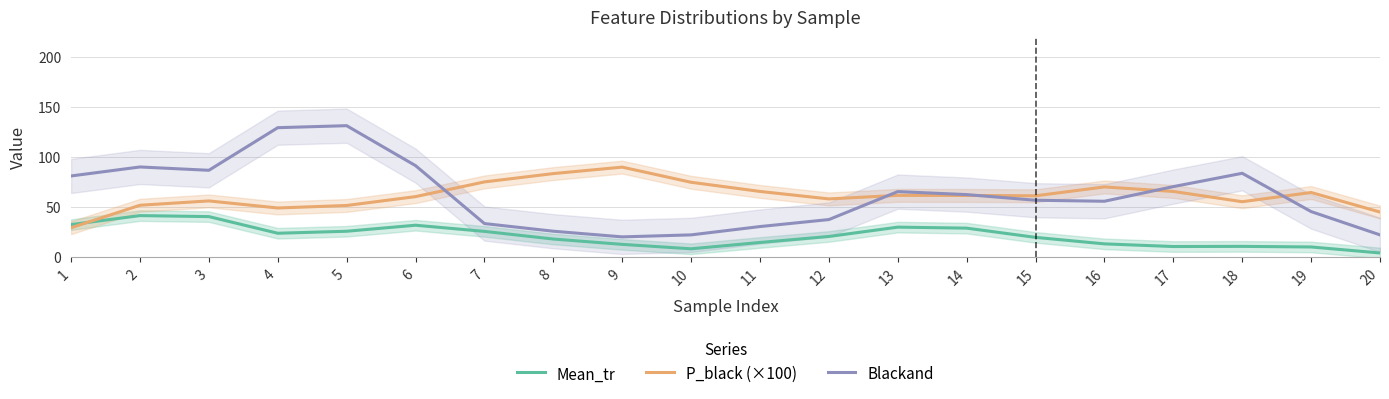

How many values in the Blackand series are below 62?

10